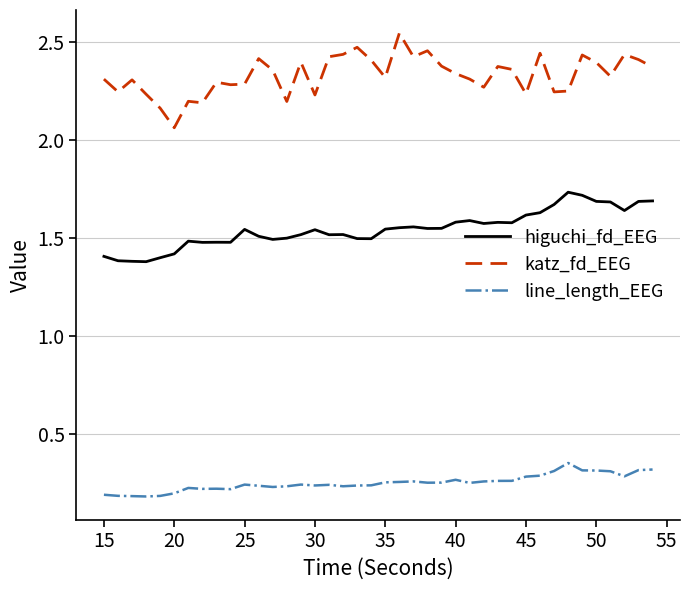

What is the difference between the second highest and minimum values in the line_length_EEG series?

0.1